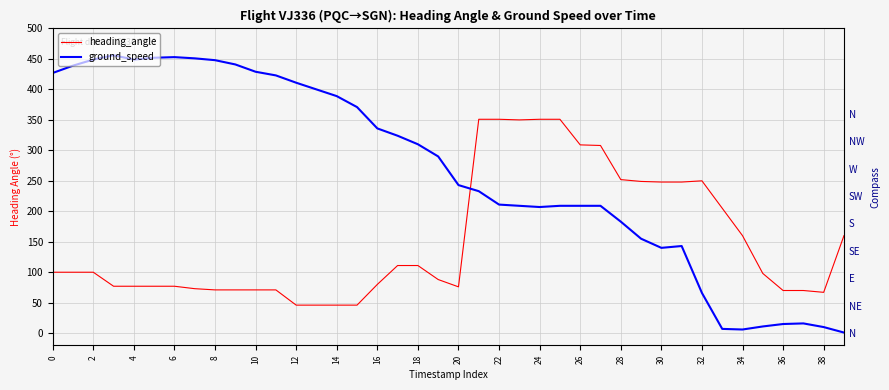

What is the sum of the heading_angle values at 34 and 35?

258